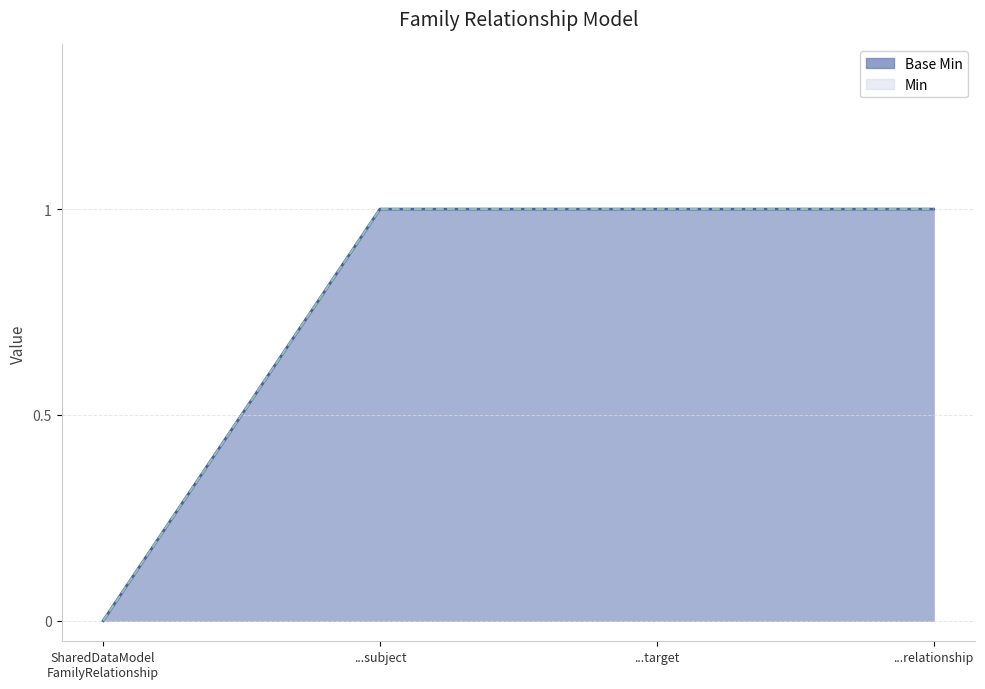

Which category has the highest value across all series?

...subject